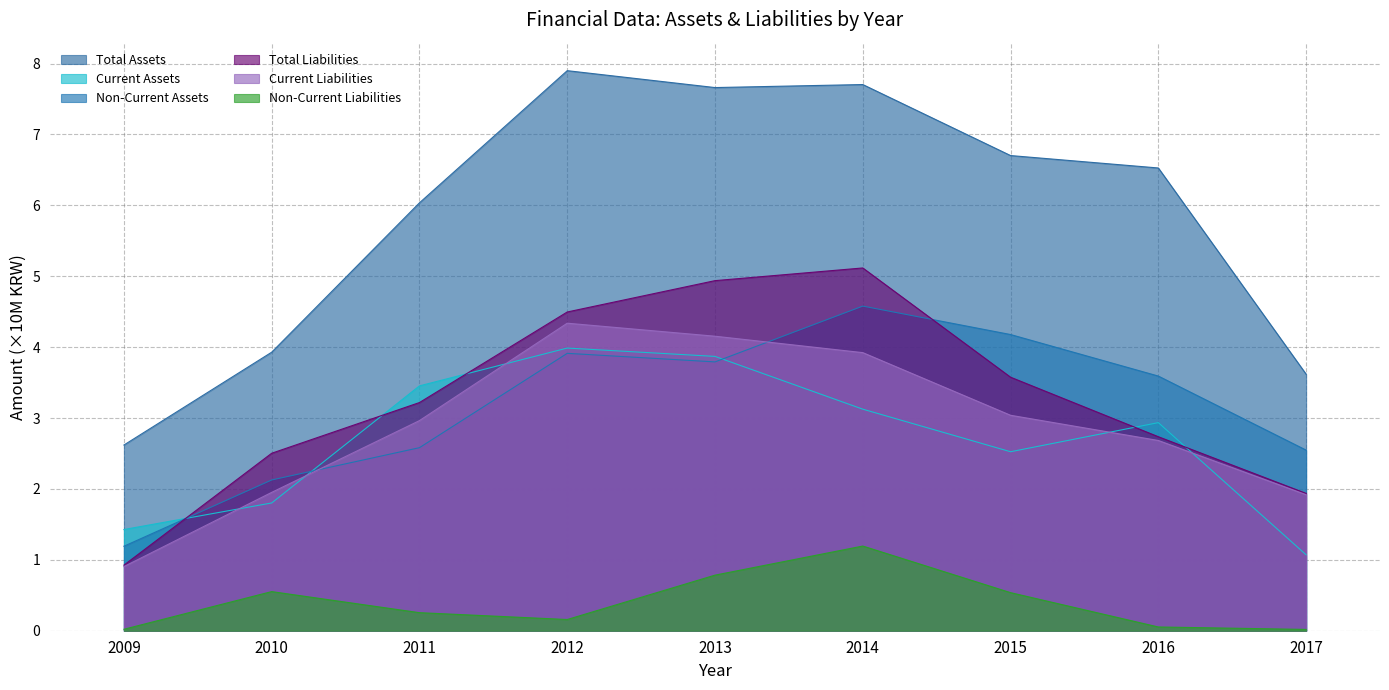

What is the highest value of the Current Assets series?

4.0